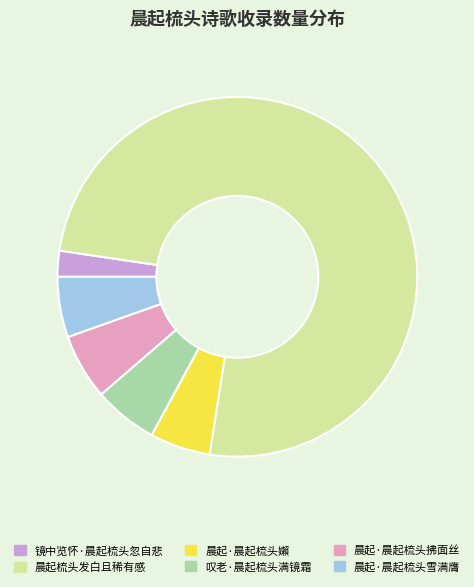

Between 镜中览怀·晨起梳头忽自悲 and 晨起·晨起梳头雪满膺, which is larger?

晨起·晨起梳头雪满膺